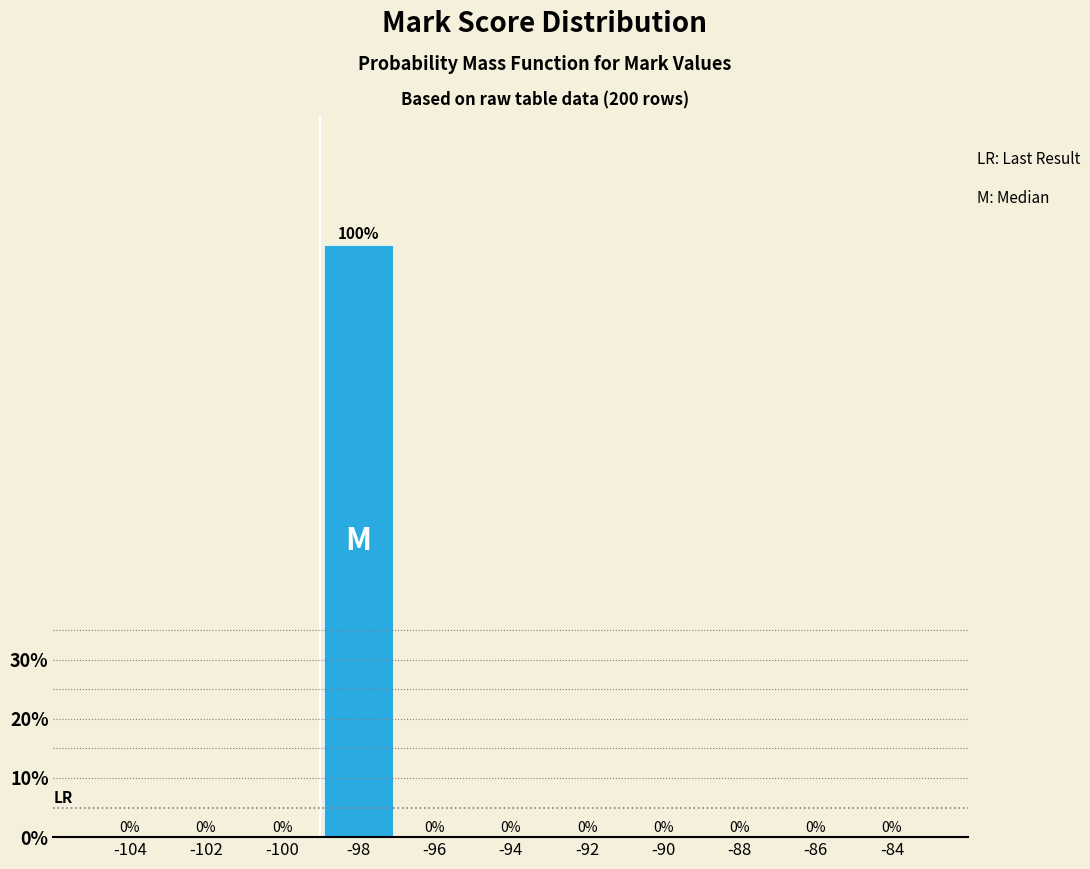

Reading left to right, list every bar in this chart as the range it spans on the x-axis followed by its height.

-105 to -103: 0
-103 to -101: 0
-101 to -99: 0
-99 to -97: 100
-97 to -95: 0
-95 to -93: 0
-93 to -91: 0
-91 to -89: 0
-89 to -87: 0
-87 to -85: 0
-85 to -83: 0